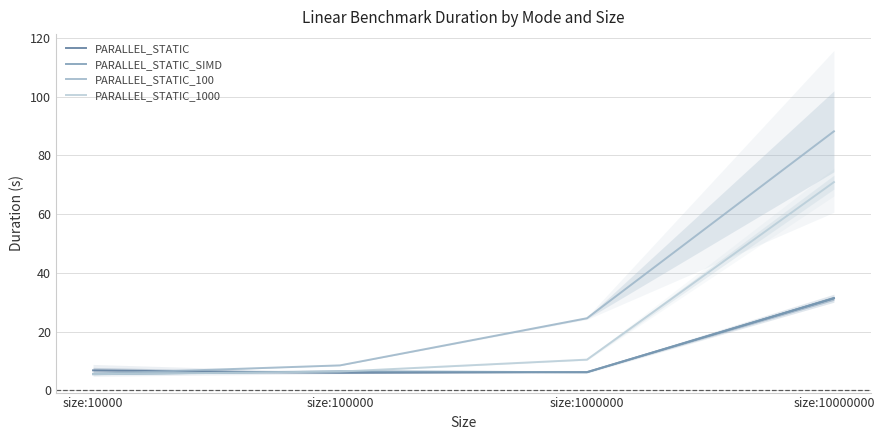

At which category is the sum across all series the highest?

size:10000000